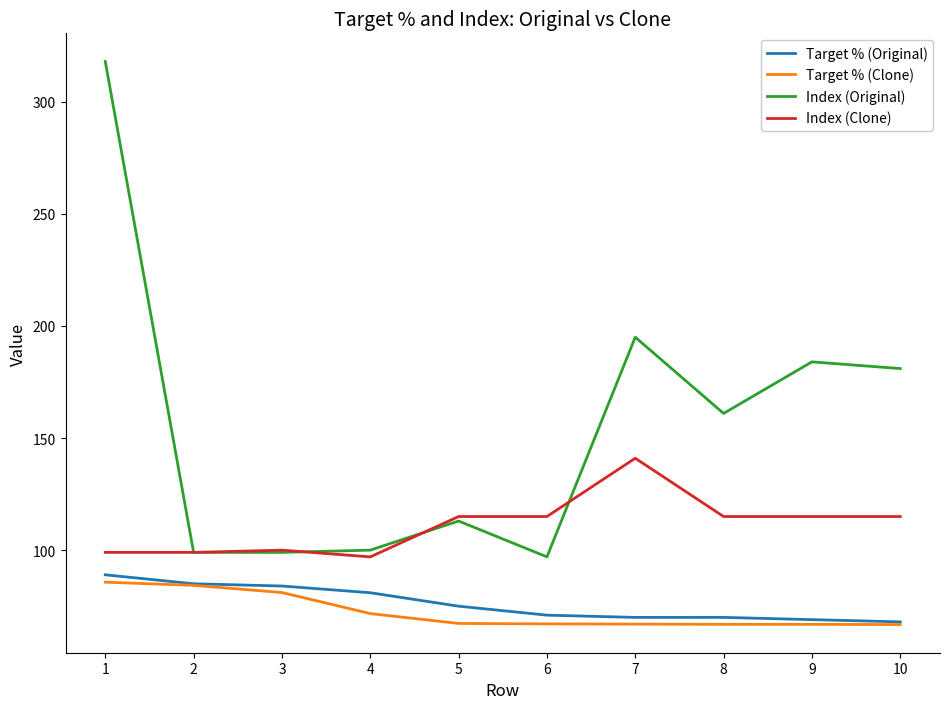

Which category has the highest value across all series?

1